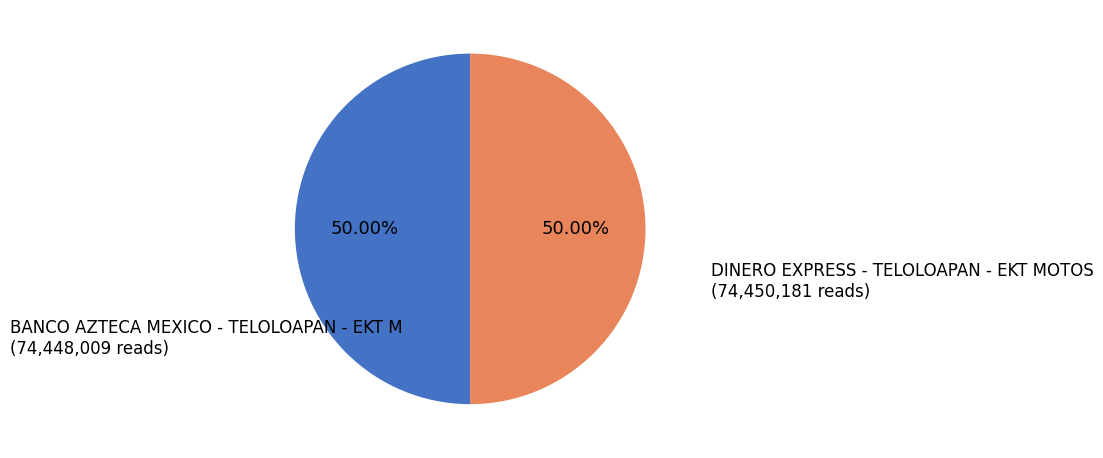

Rank the categories by value from highest to lowest.

DINERO EXPRESS - TELOLOAPAN - EKT MOTOS, BANCO AZTECA MEXICO - TELOLOAPAN - EKT M